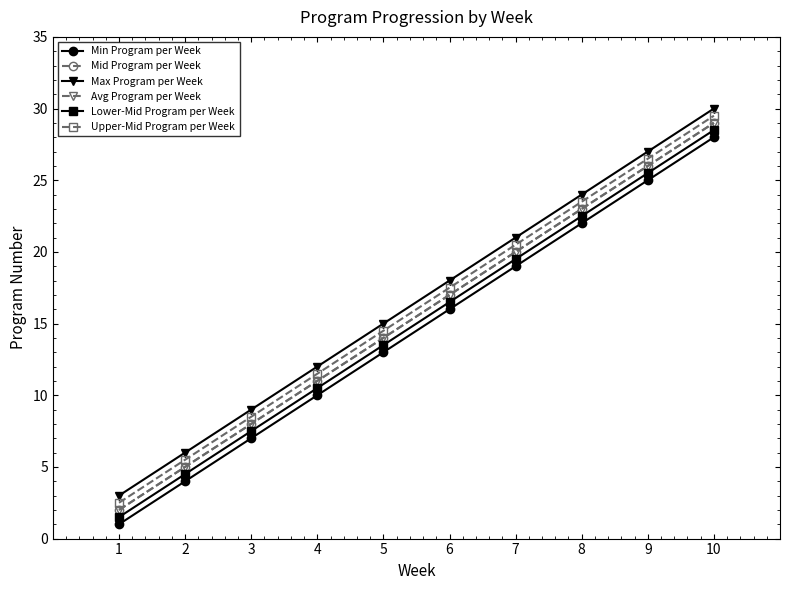

Between 4 and 9, which is larger?

9